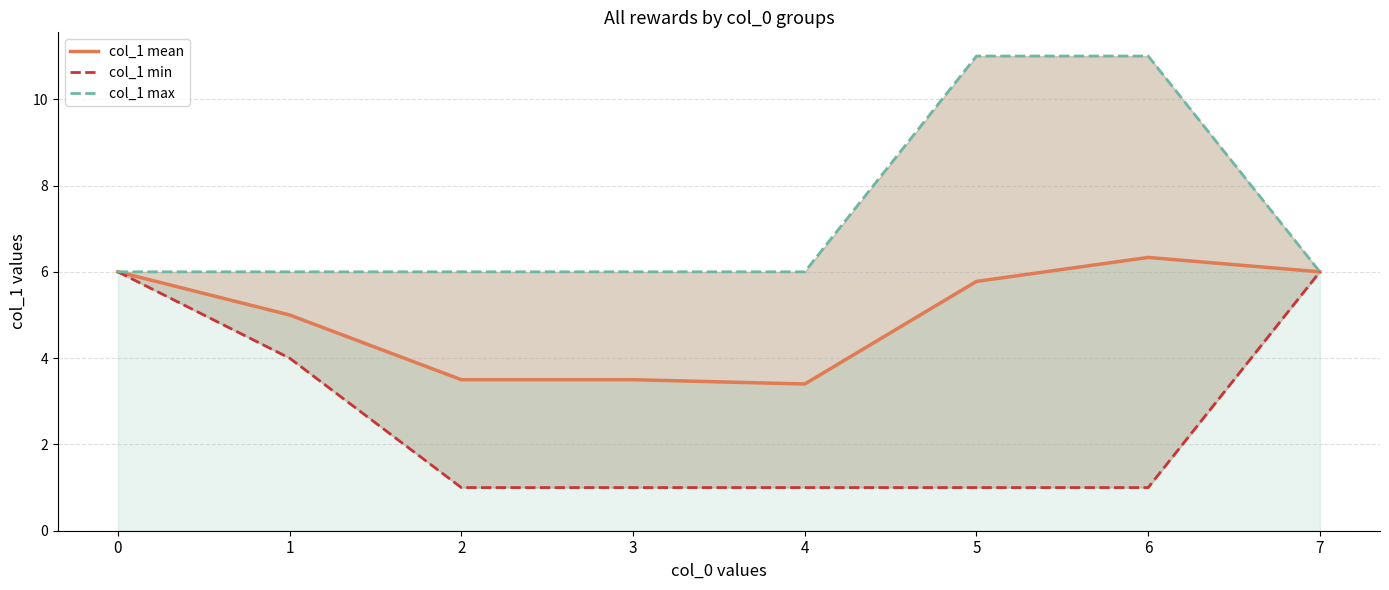

Reading left to right, what are all the values shown in this chart?

col_1 mean: 6.0	5.0	3.5	3.5	3.4	5.8	6.3	6.0
col_1 min: 6.0	4.0	1.0	1.0	1.0	1.0	1.0	6.0
col_1 max: 6.0	6.0	6.0	6.0	6.0	11.0	11.0	6.0